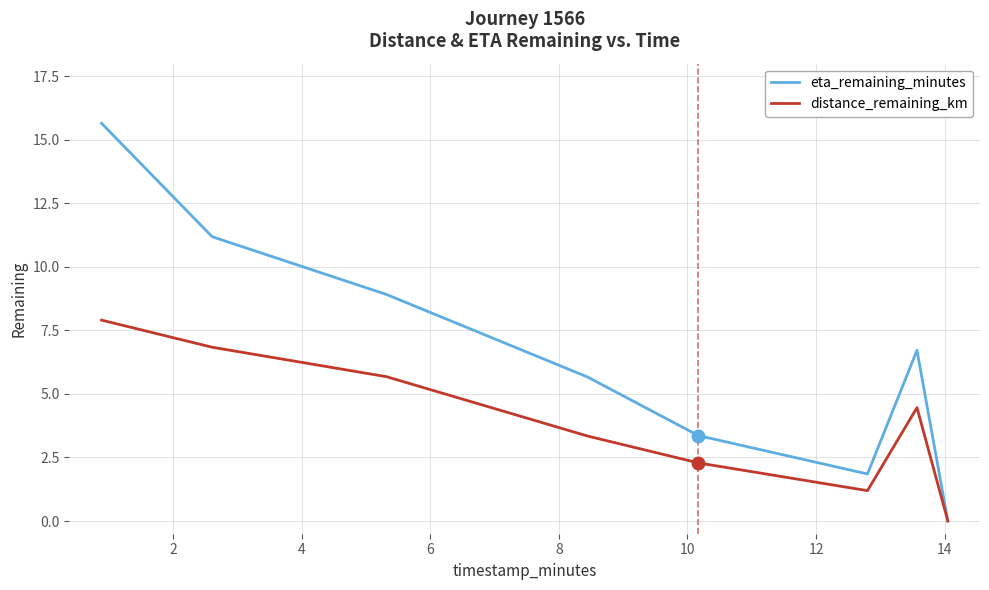

Rank the series by their maximum value, from highest to lowest.

eta_remaining_minutes, distance_remaining_km